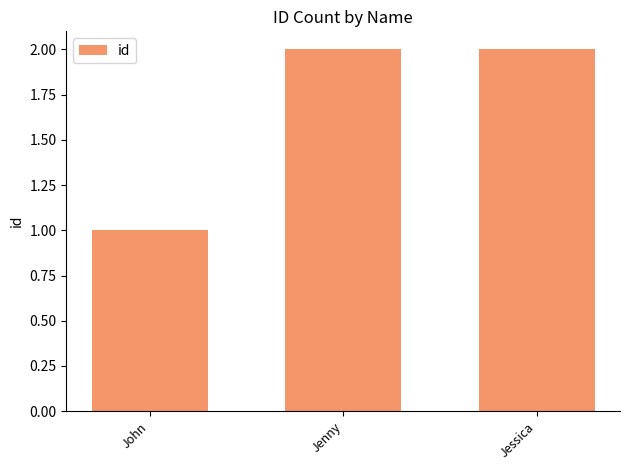

Does the chart contain any negative values?

No